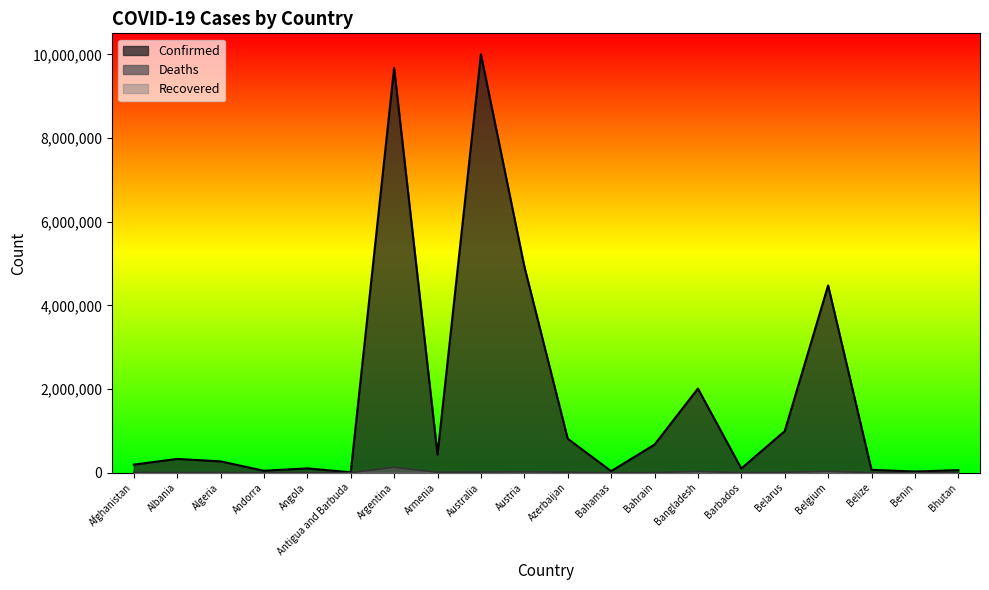

How many data points does each series have?

20